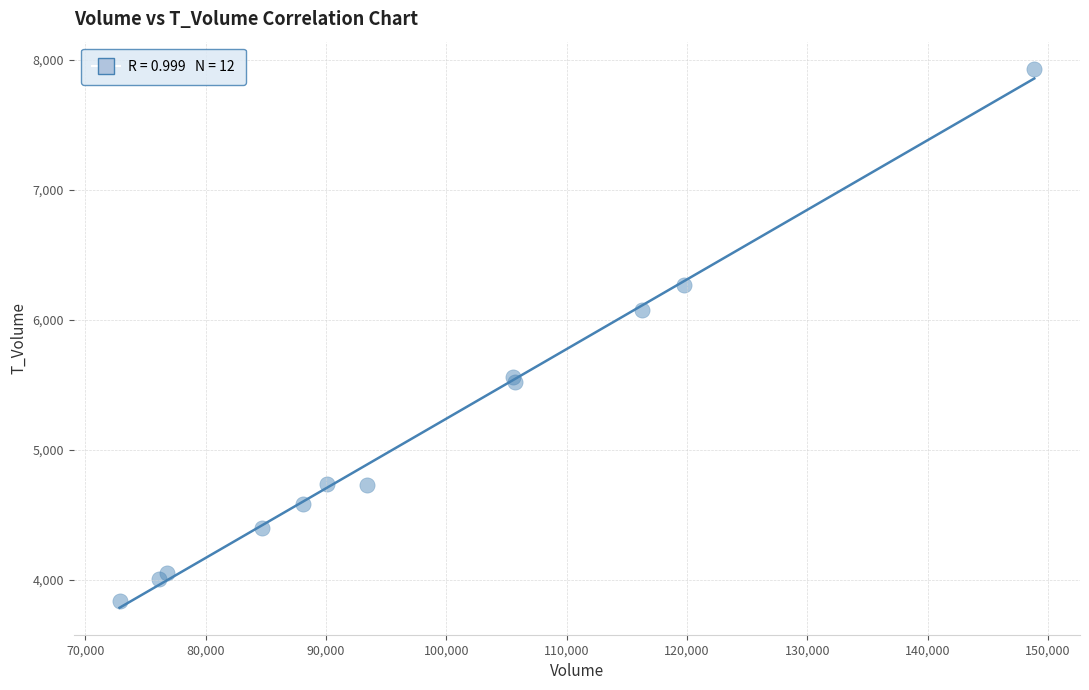

What Y value in the scatter plot is closest to 5885?

6072